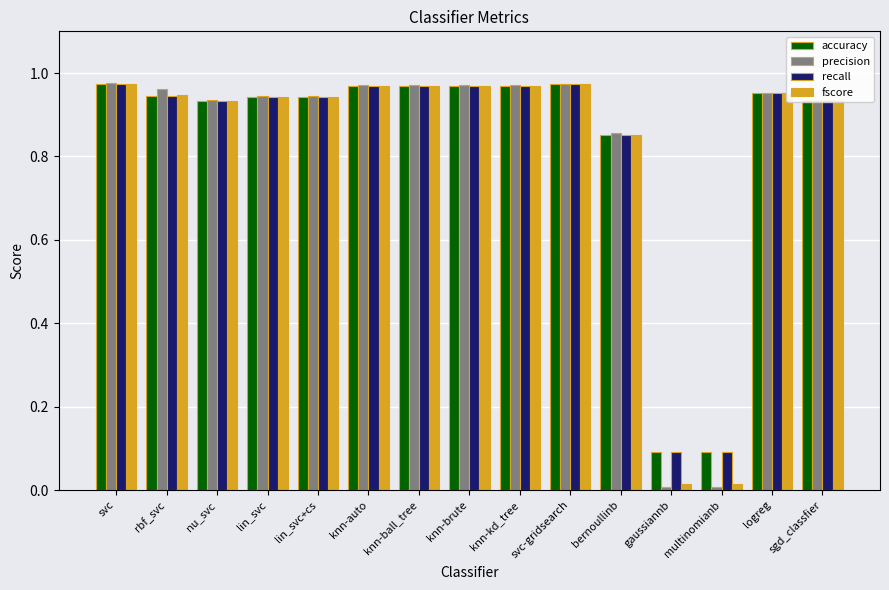

The value of accuracy at lin_svc+cs is 1.5. True or false?

False